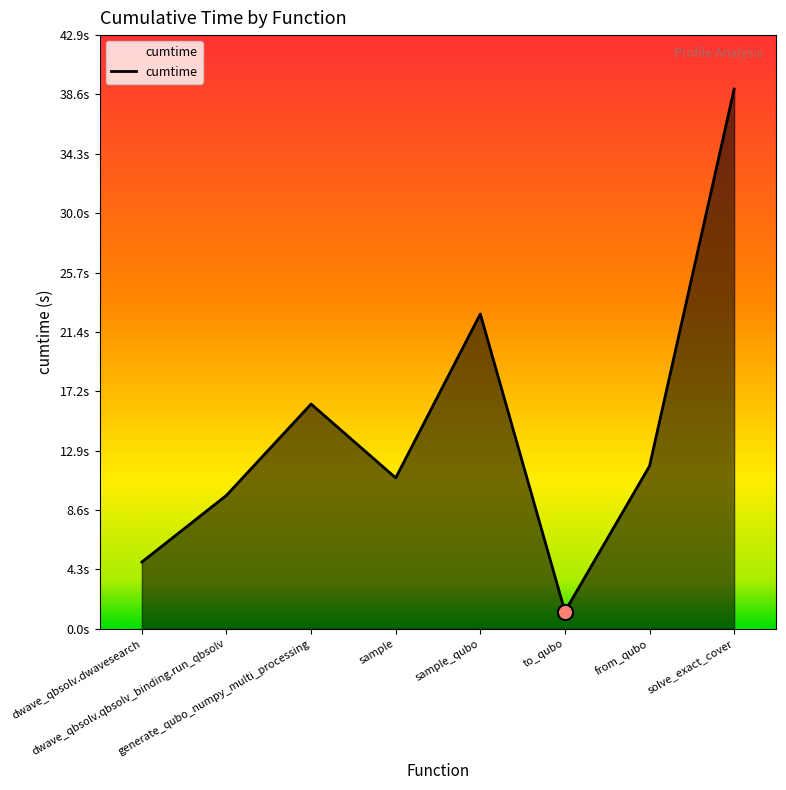

Between sample_qubo and to_qubo, which is larger?

sample_qubo